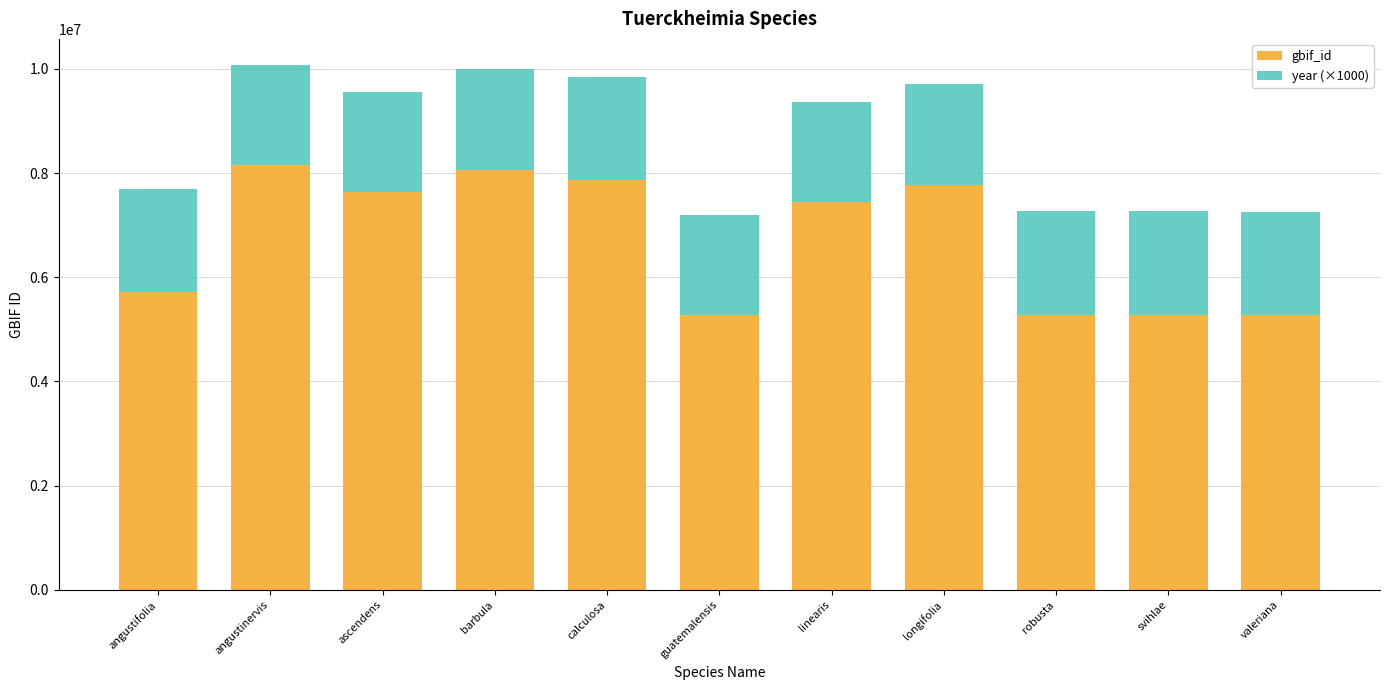

What is the difference between the second highest and second lowest values in the gbif_id series?

2781191